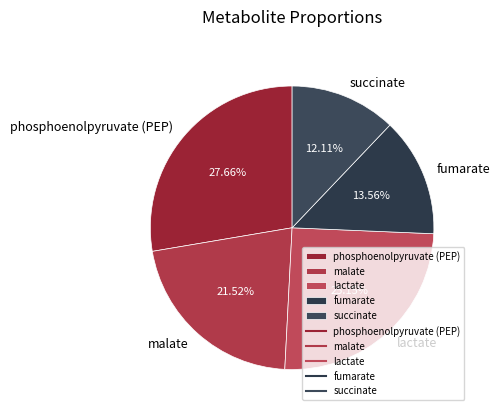

Rank the categories by value from highest to lowest.

phosphoenolpyruvate (PEP), lactate, malate, fumarate, succinate